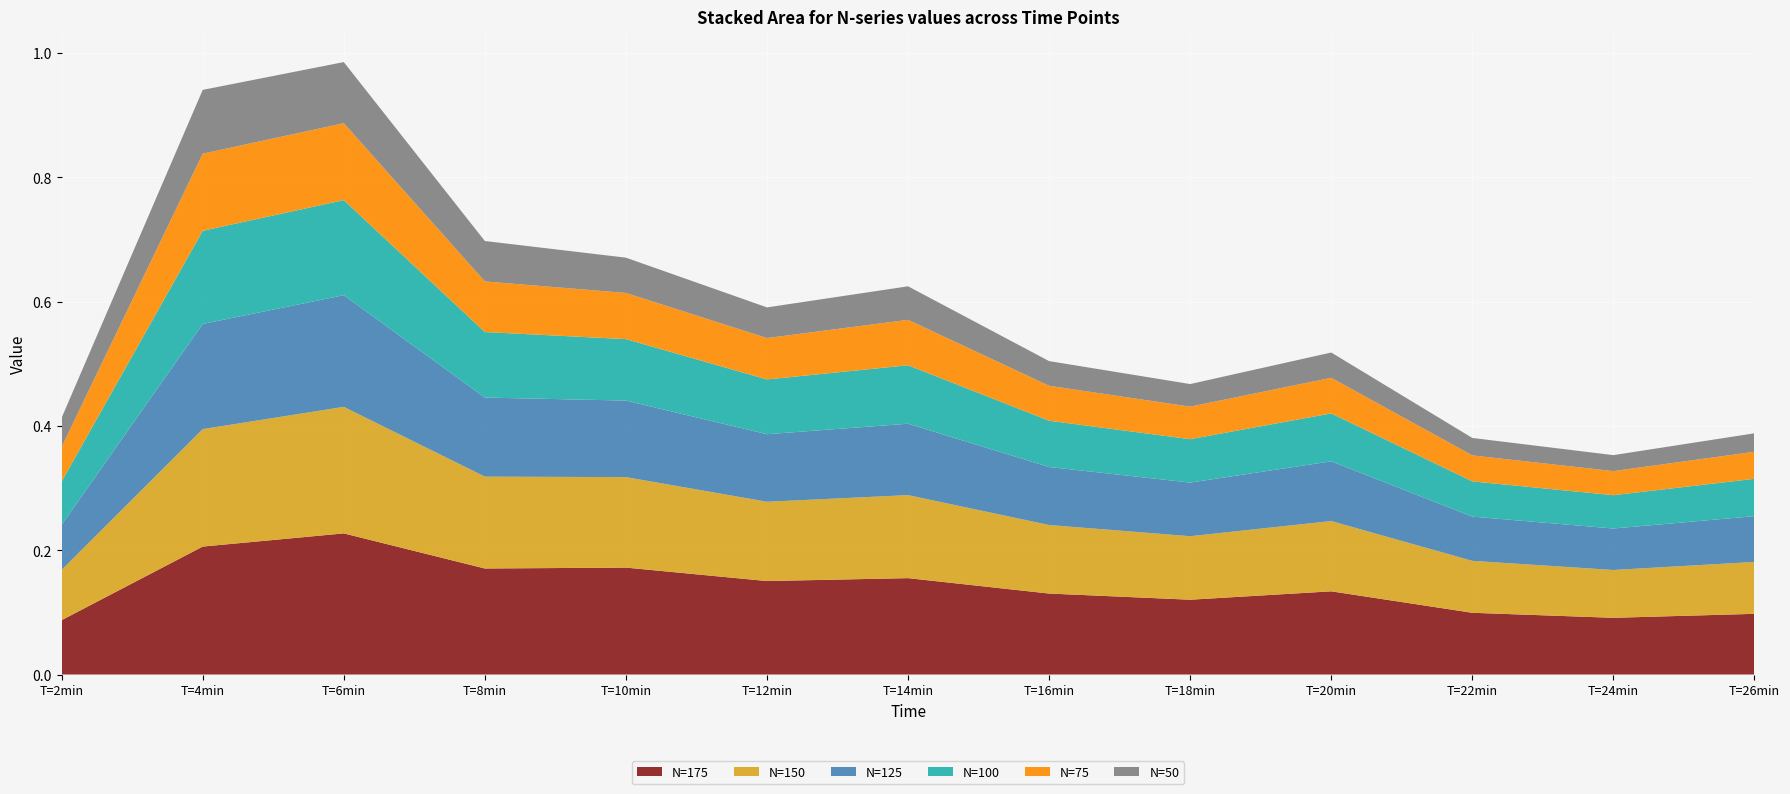

Reading right to left, transcribe all the data shown in this chart.

N=175: 0.1	0.1	0.1	0.1	0.1	0.1	0.2	0.2	0.2	0.2	0.2	0.2	0.1
N=150: 0.1	0.1	0.1	0.1	0.1	0.1	0.1	0.1	0.1	0.1	0.2	0.2	0.1
N=125: 0.1	0.1	0.1	0.1	0.1	0.1	0.1	0.1	0.1	0.1	0.2	0.2	0.1
N=100: 0.1	0.1	0.1	0.1	0.1	0.1	0.1	0.1	0.1	0.1	0.2	0.1	0.1
N=75: 0.0	0.0	0.0	0.1	0.1	0.1	0.1	0.1	0.1	0.1	0.1	0.1	0.1
N=50: 0.0	0.0	0.0	0.0	0.0	0.0	0.1	0.0	0.1	0.1	0.1	0.1	0.0